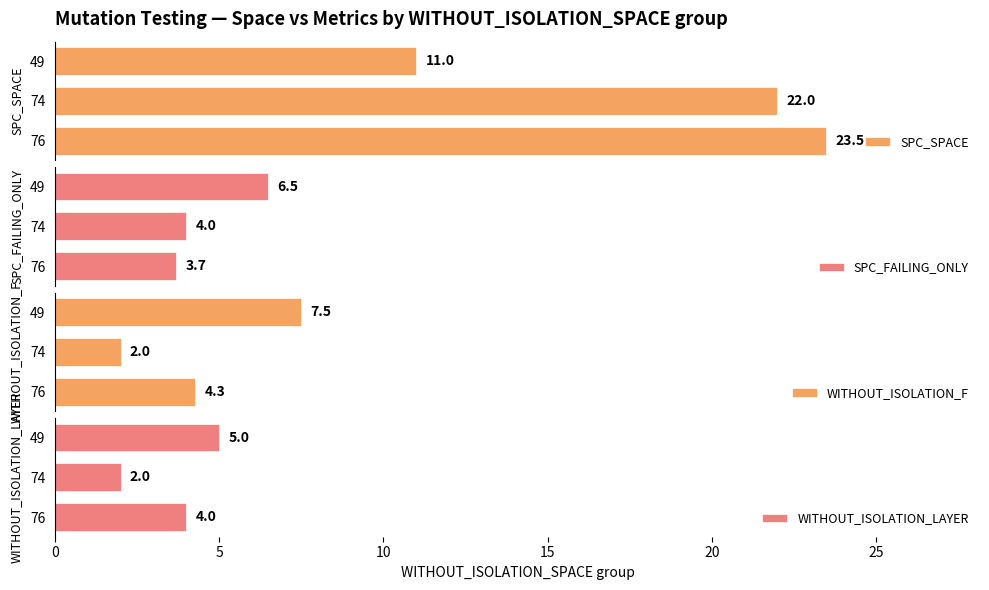

True or false: WITHOUT_ISOLATION_LAYER has a value of 2 at 74.

True